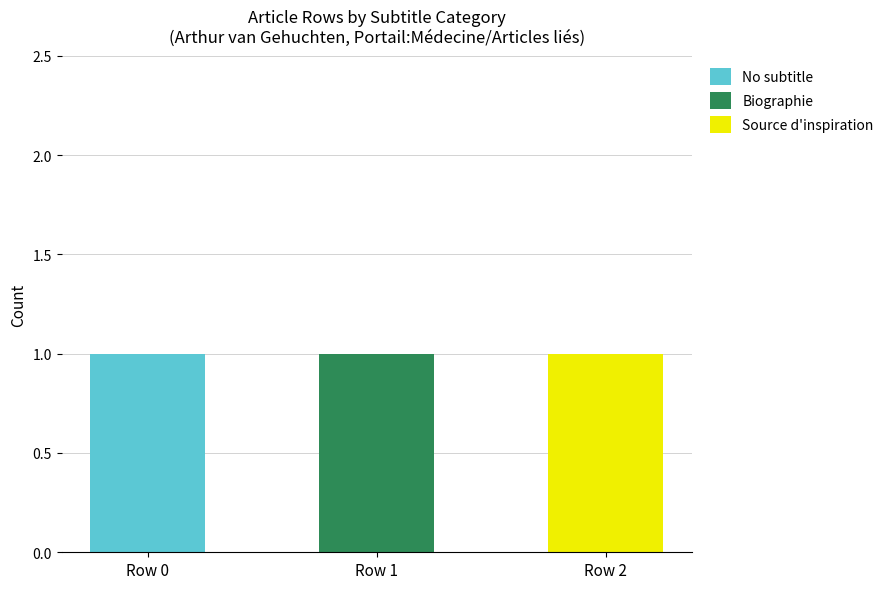

How many distinct data groups are displayed?

3